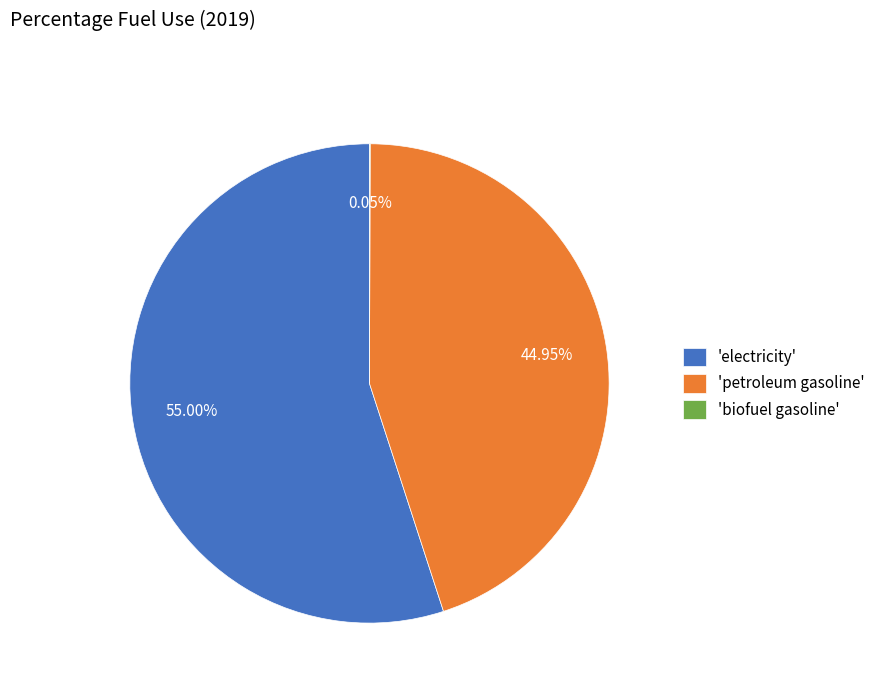

Which slice is the largest?

'electricity'